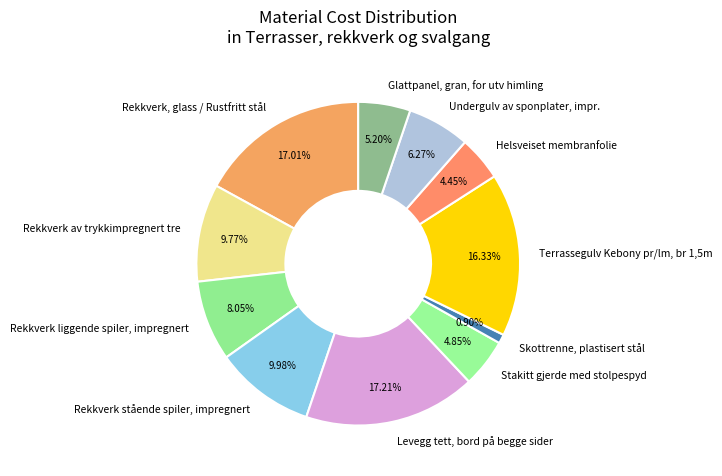

Combined, what portion of the pie is Rekkverk liggende spiler, impregnert and Stakitt gjerde med stolpespyd?

12.9%